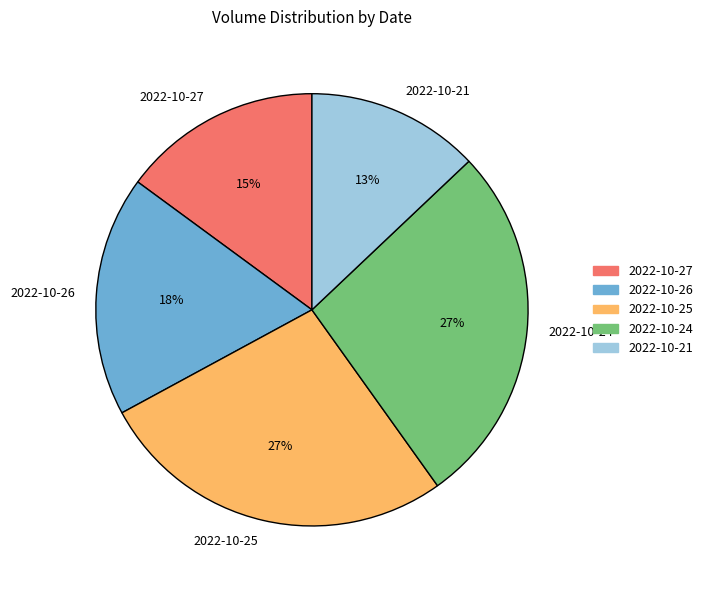

Is there a majority slice in this chart?

No